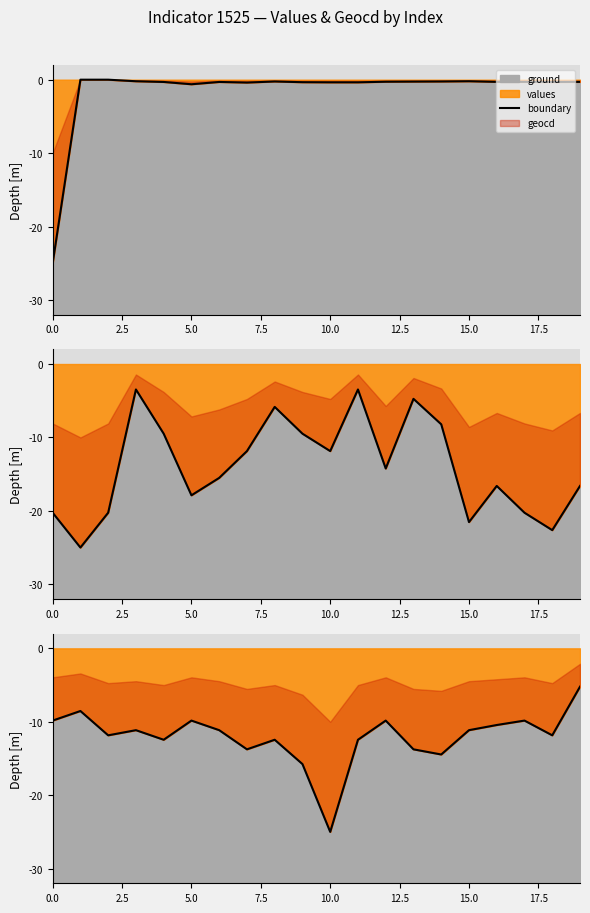

How many data points does each series have?

20